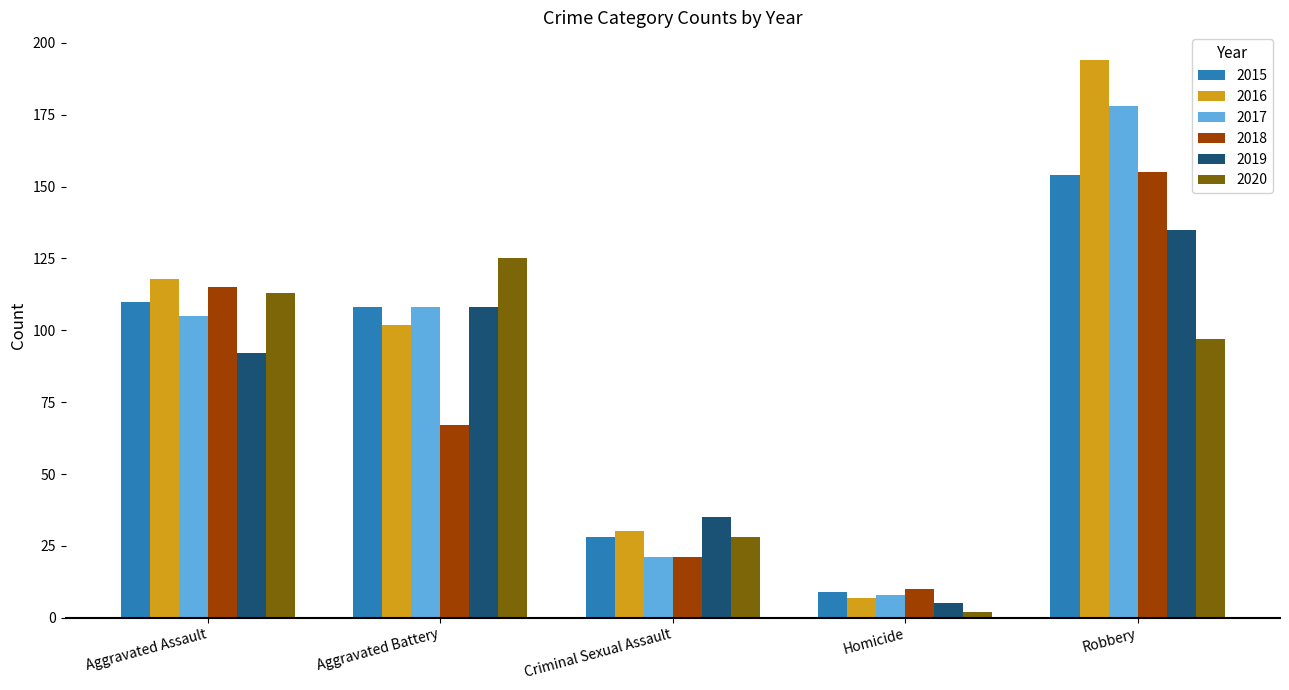

Reading left to right, what are all the values shown in this chart?

2015: Aggravated Assault=110	Aggravated Battery=108	Criminal Sexual Assault=28	Homicide=9	Robbery=154
2016: Aggravated Assault=118	Aggravated Battery=102	Criminal Sexual Assault=30	Homicide=7	Robbery=194
2017: Aggravated Assault=105	Aggravated Battery=108	Criminal Sexual Assault=21	Homicide=8	Robbery=178
2018: Aggravated Assault=115	Aggravated Battery=67	Criminal Sexual Assault=21	Homicide=10	Robbery=155
2019: Aggravated Assault=92	Aggravated Battery=108	Criminal Sexual Assault=35	Homicide=5	Robbery=135
2020: Aggravated Assault=113	Aggravated Battery=125	Criminal Sexual Assault=28	Homicide=2	Robbery=97